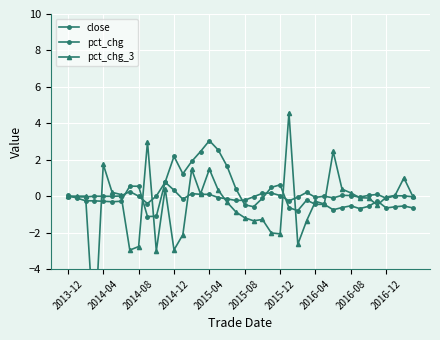

At which label is close closest to 0?

2013-12